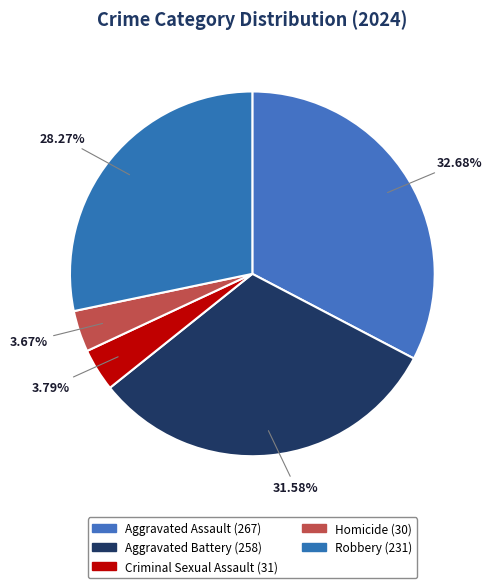

Is there any slice that represents more than half of the pie?

No